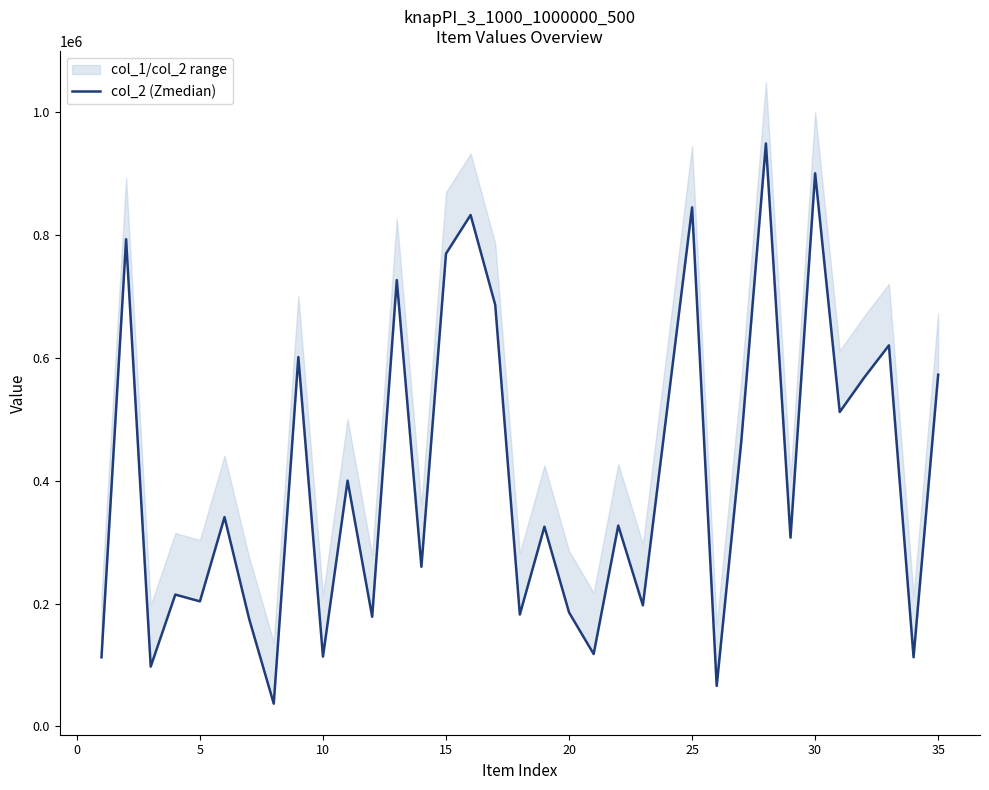

What is the sum of all values?

14316150